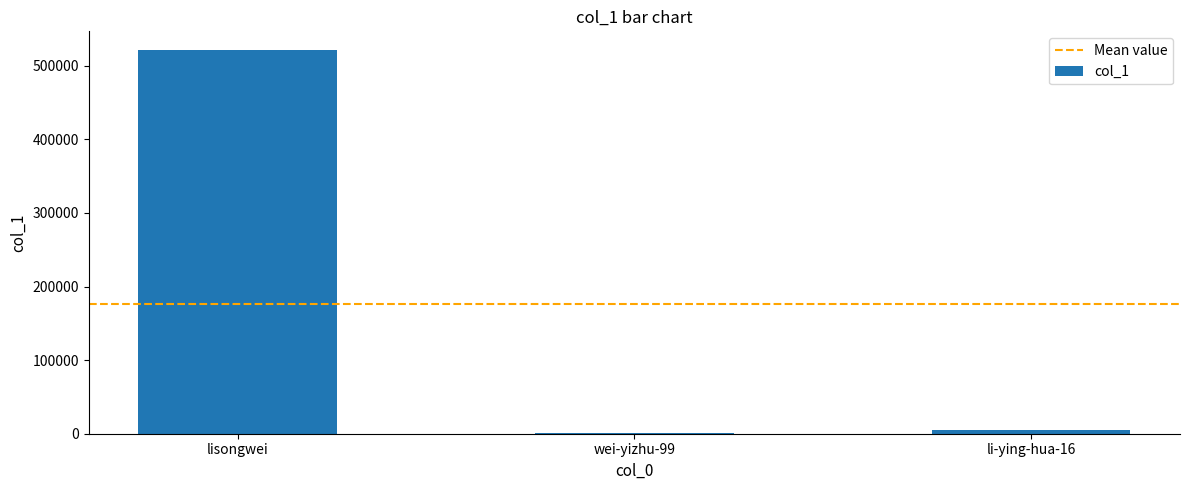

How many series are shown in this chart?

1